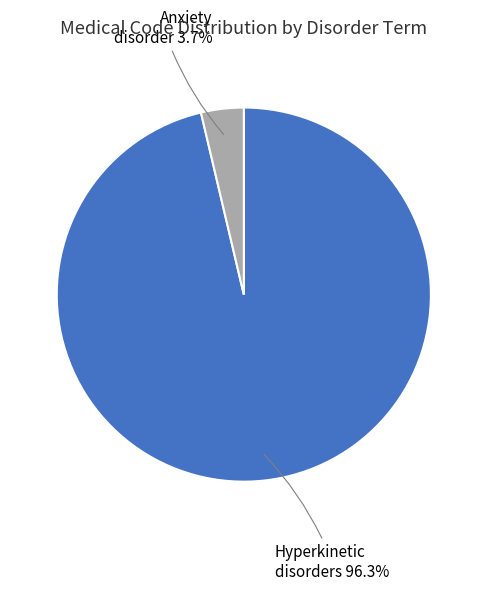

Does any single category account for the majority?

Yes